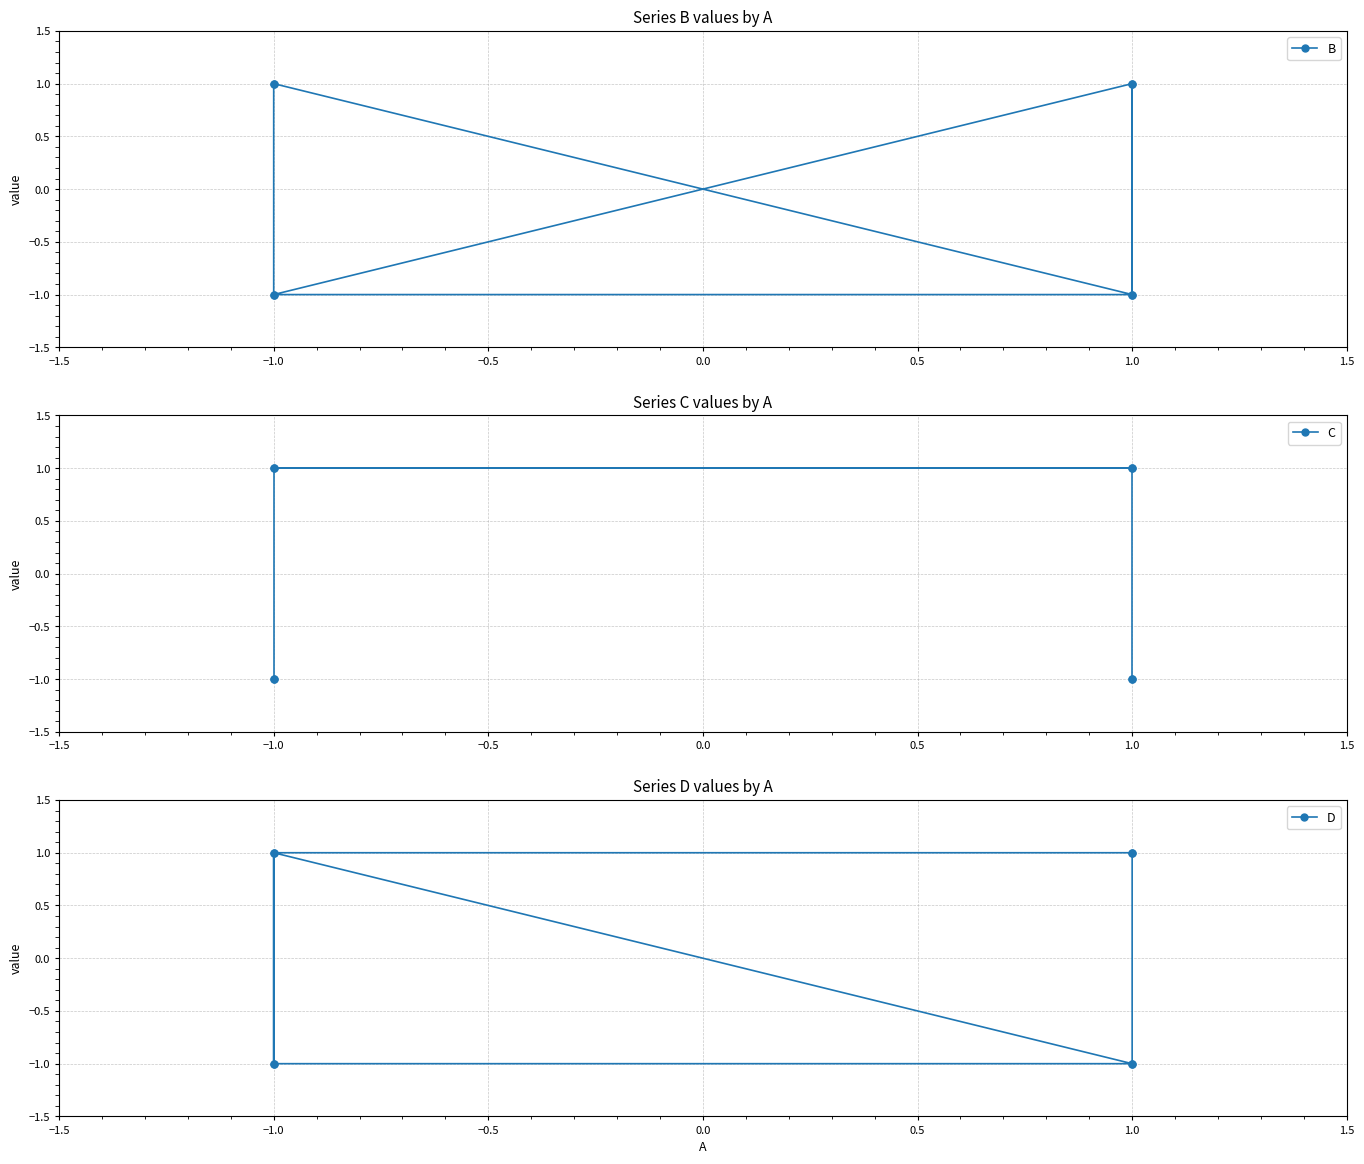

How many intersections are there between C and D?

1